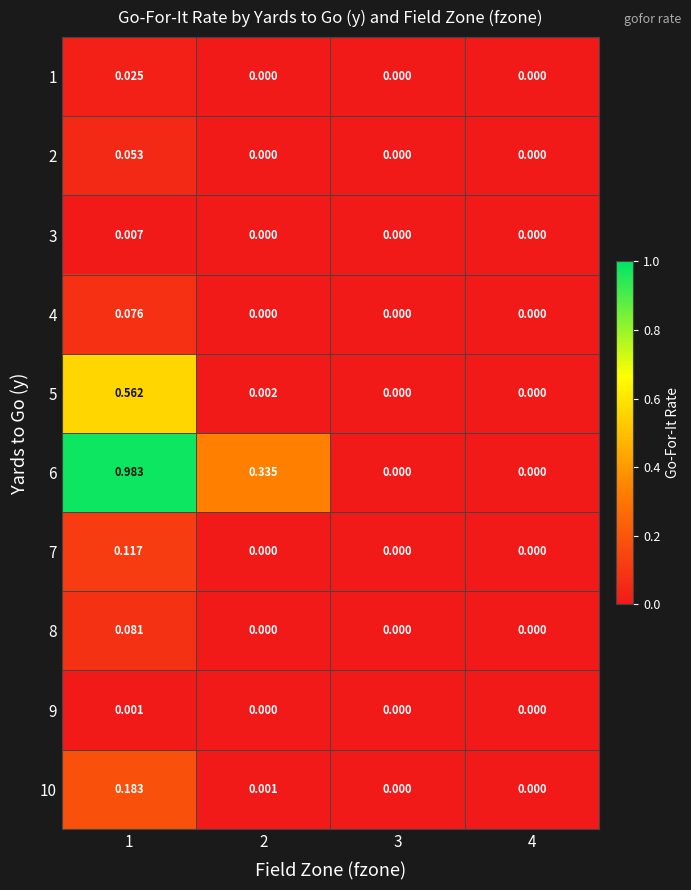

Which series has the widest spread of values?

6